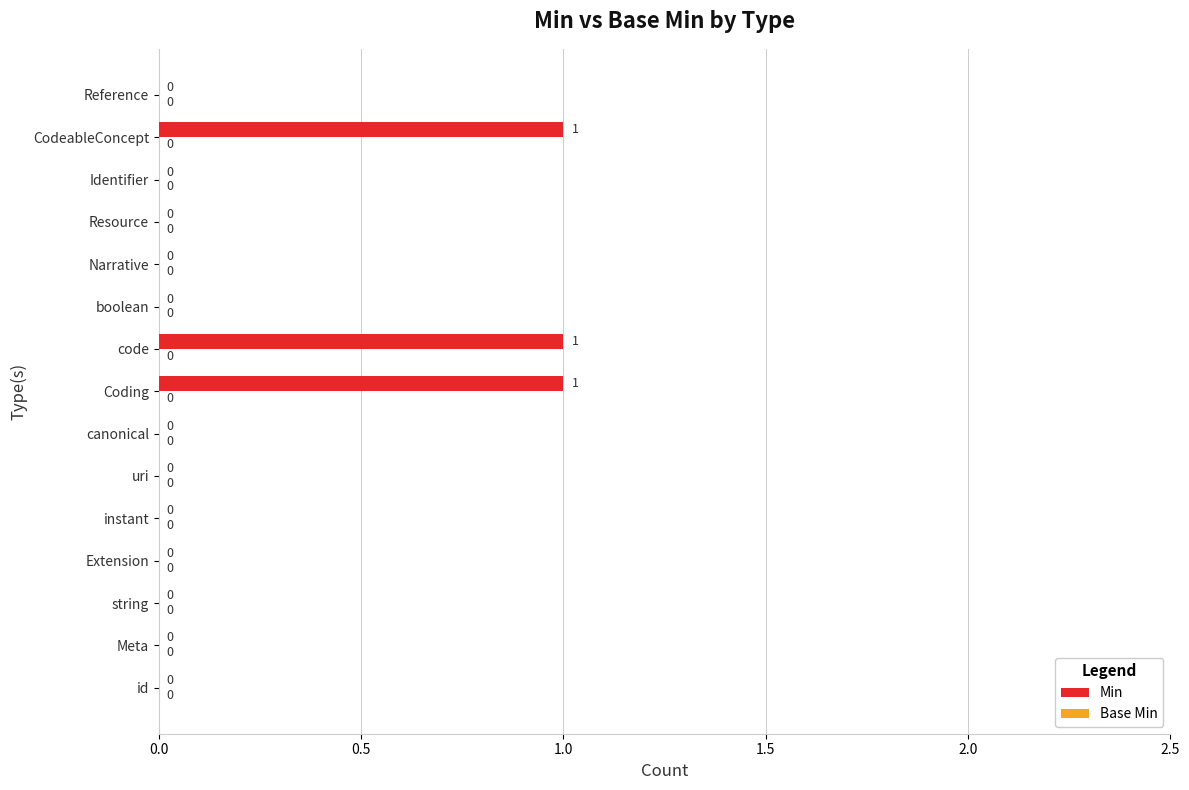

What is the sum of all values?

3